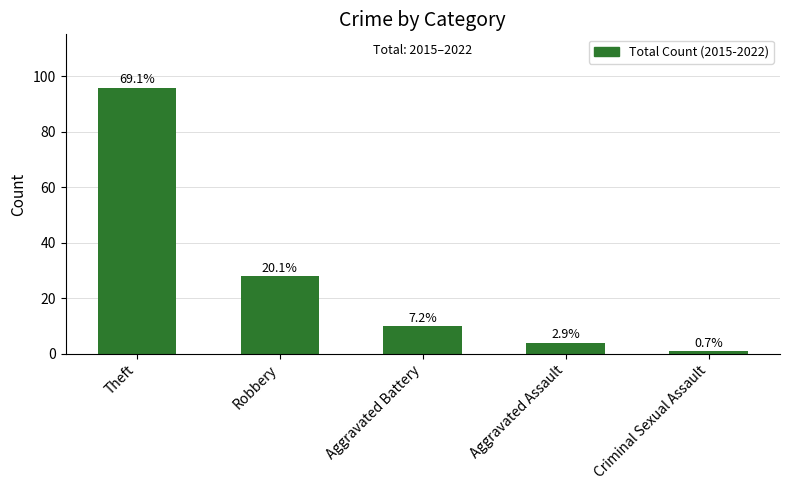

Does the chart contain any negative values?

No